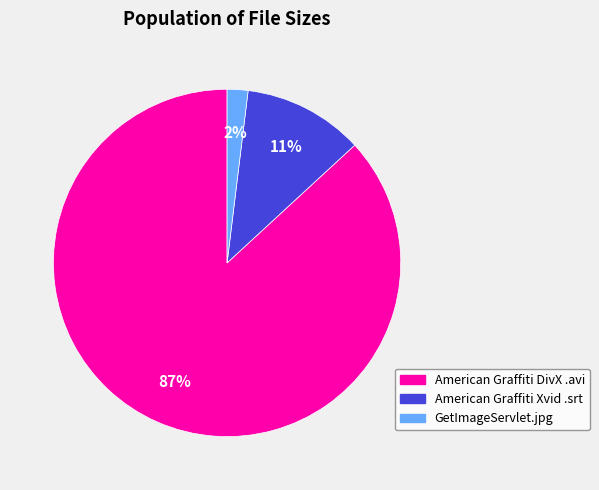

What is the majority slice?

American Graffiti DivX .avi